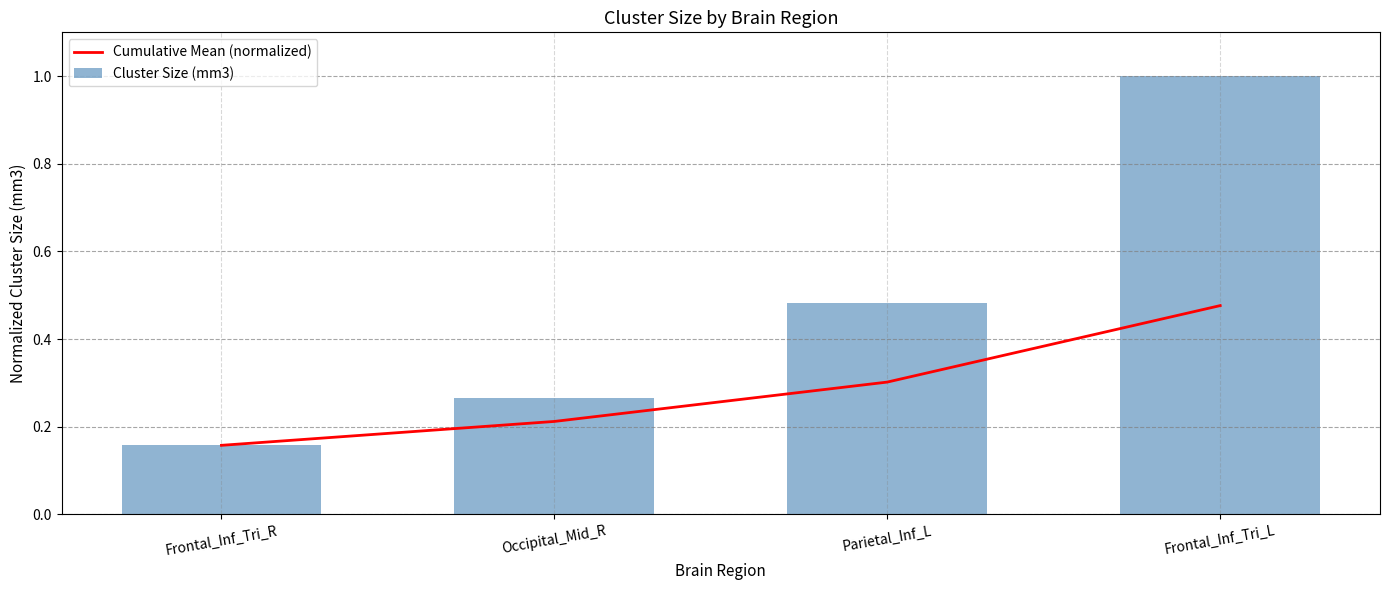

What is the label of the 3rd bar from the right?

Occipital_Mid_R